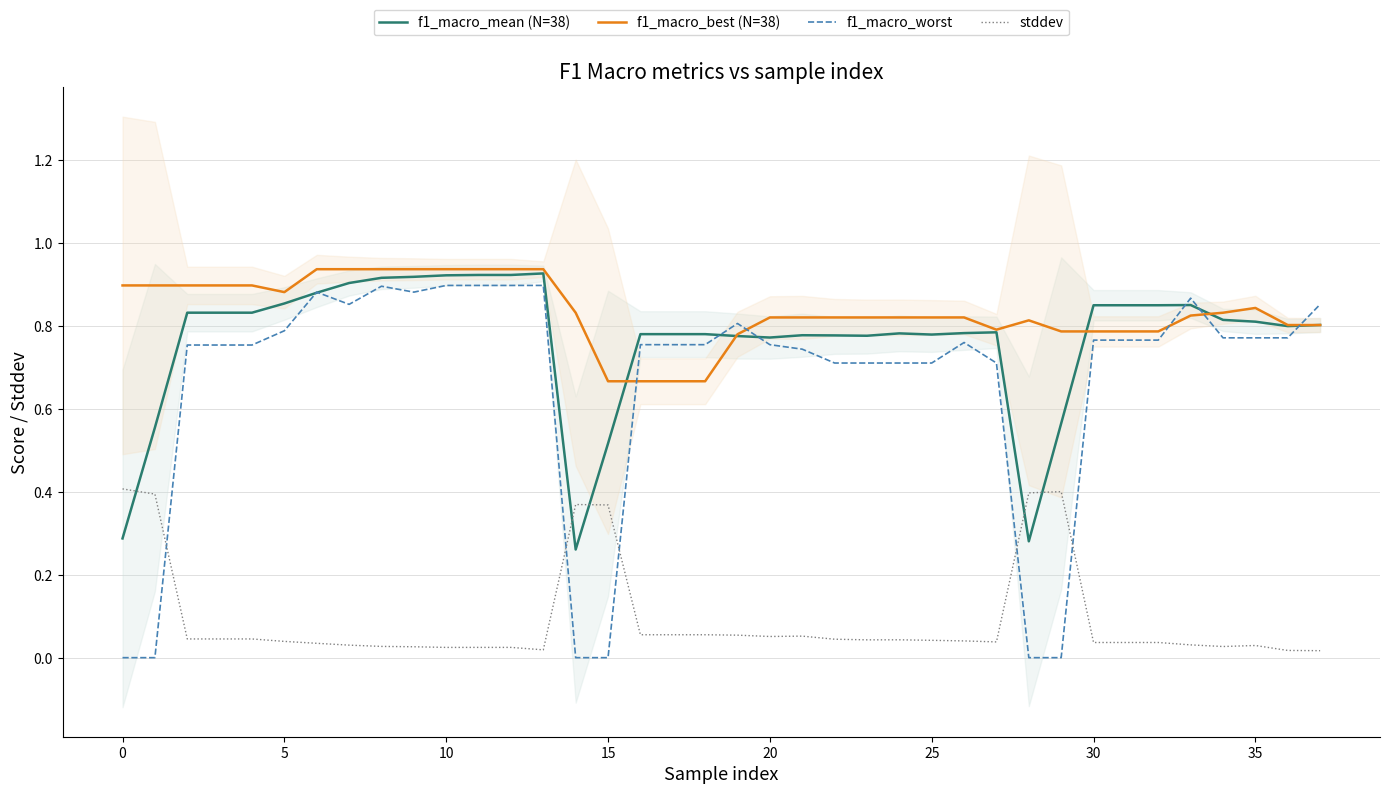

True or false: f1_macro_best (N=38) has more than 1 interior local peaks.

True